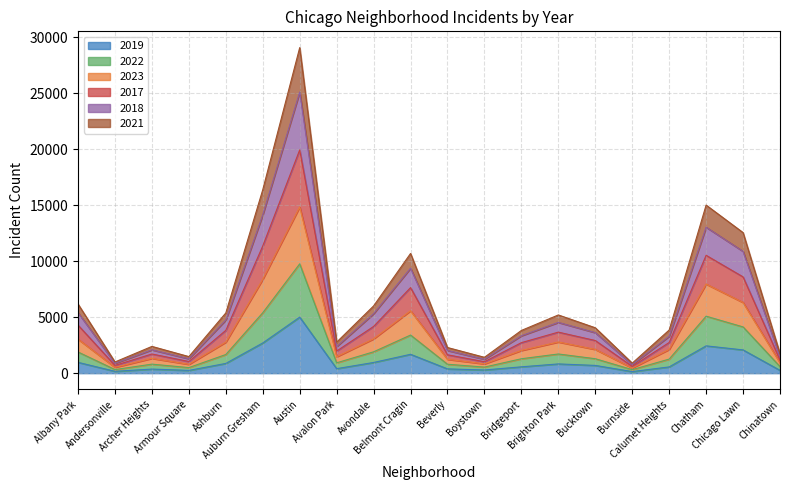

Does the chart have visible grid lines?

Yes